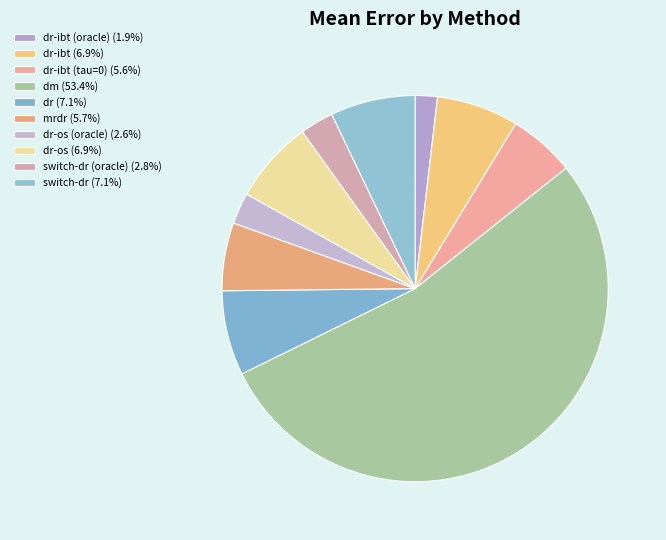

How many segments does this pie chart have?

10